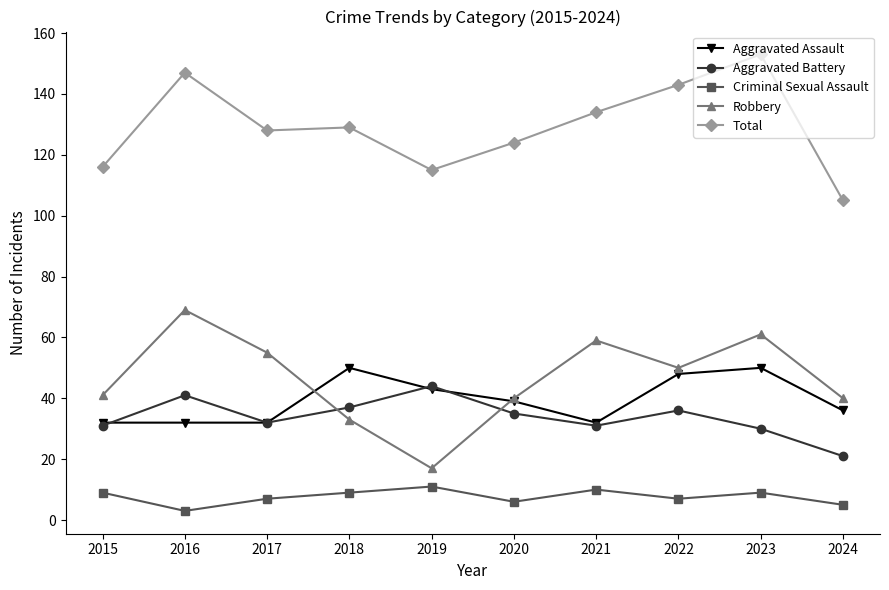

What is the value of the Total point at the 2nd from the left?

147